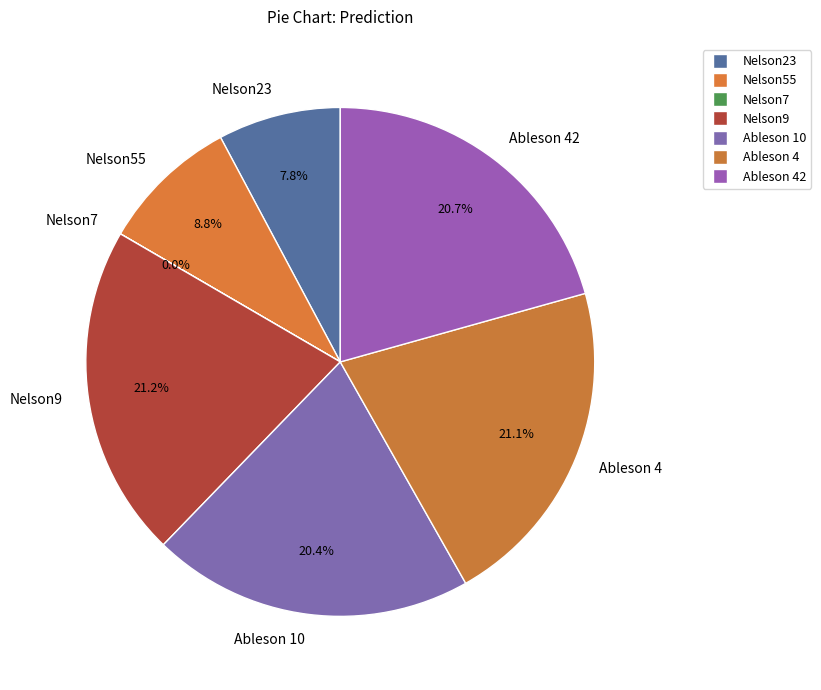

To the nearest percent, what portion does Ableson 10 represent?

20%